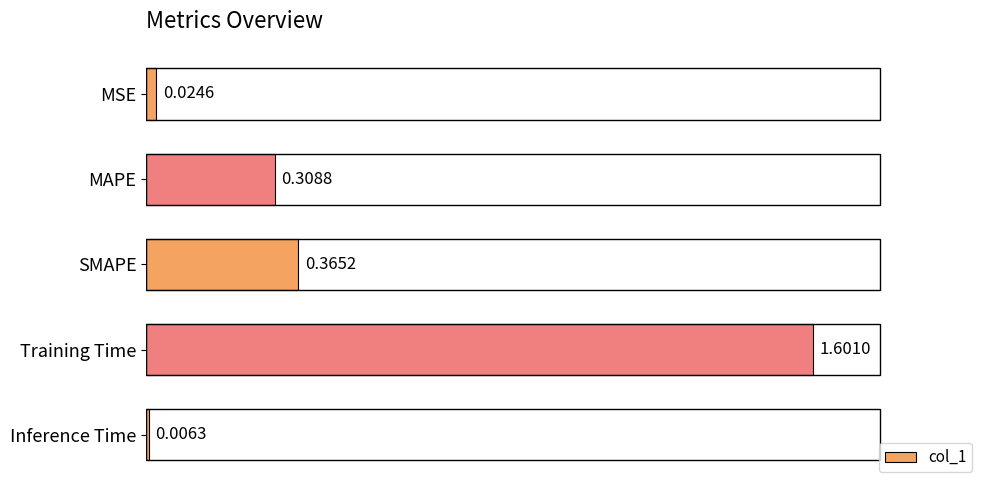

List the labels in order of value, largest first.

Training Time, SMAPE, MAPE, MSE, Inference Time